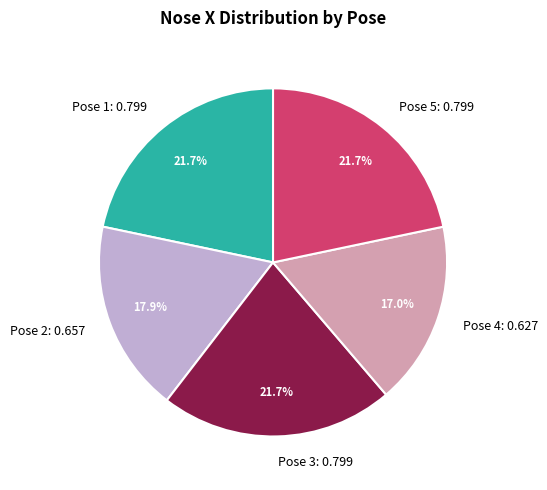

What is the smallest slice in the pie chart?

Pose 4